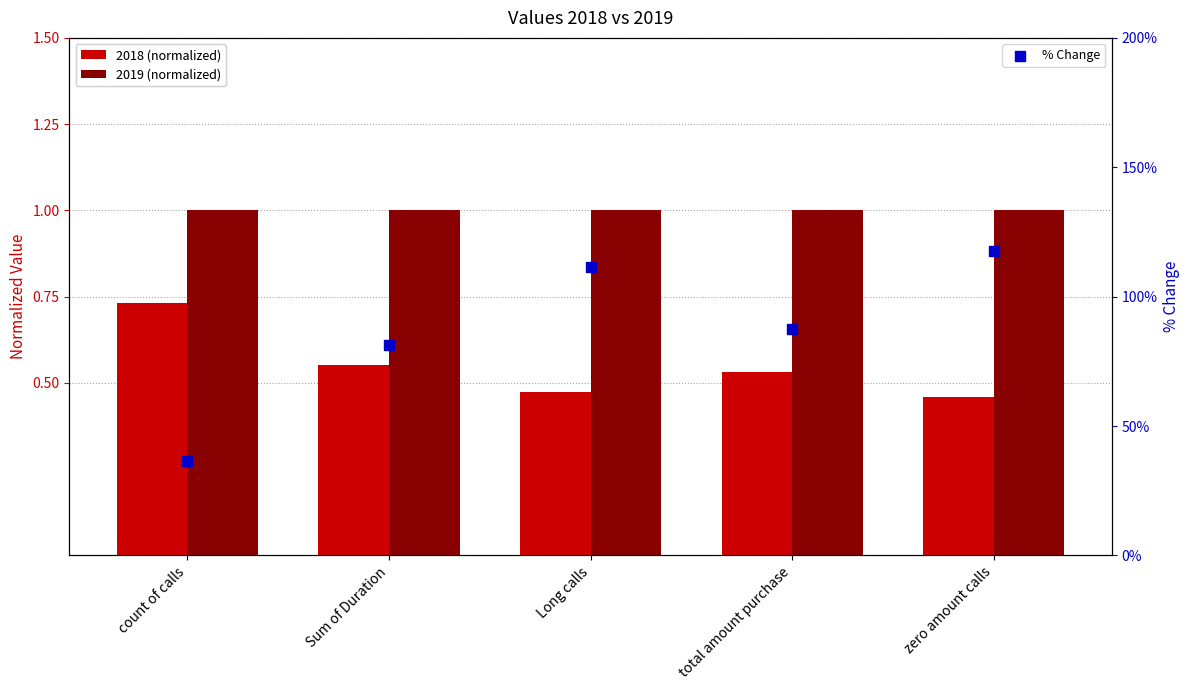

Which series contains the lowest Y value?

% Change